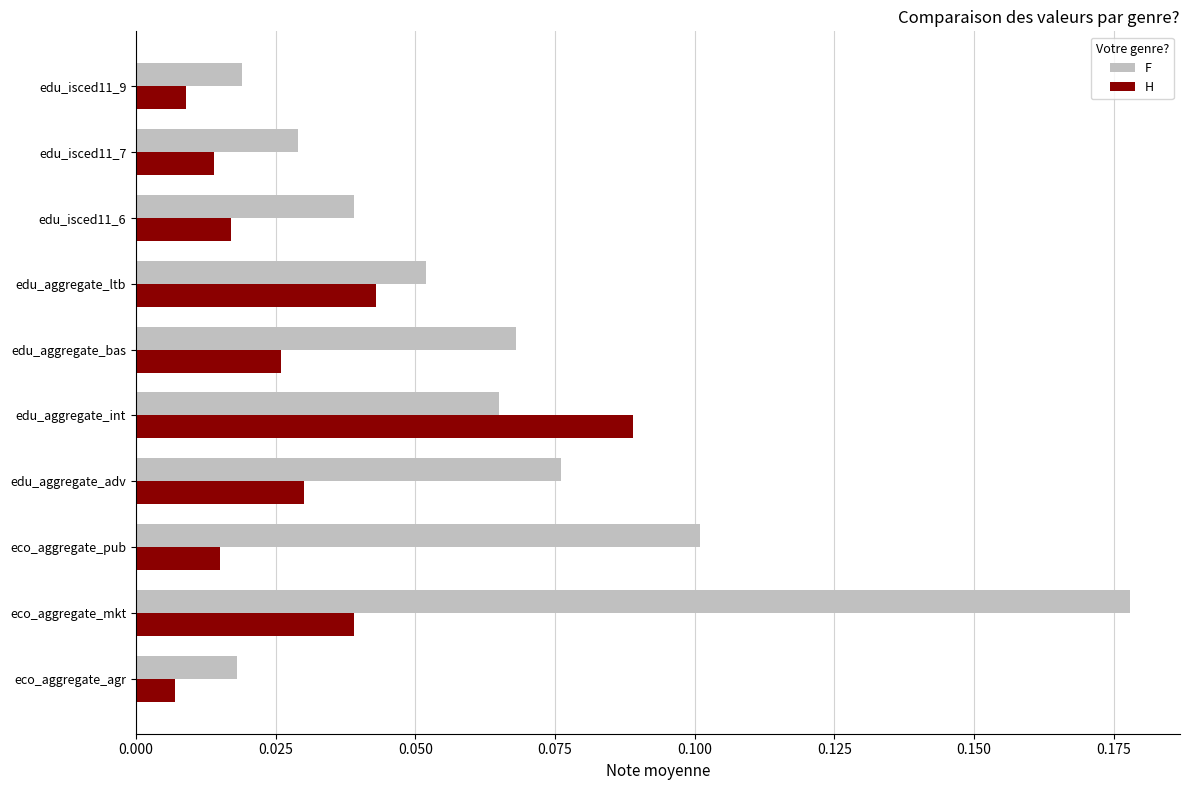

Between eco_aggregate_pub and edu_isced11_6, which series saw the biggest shift?

F